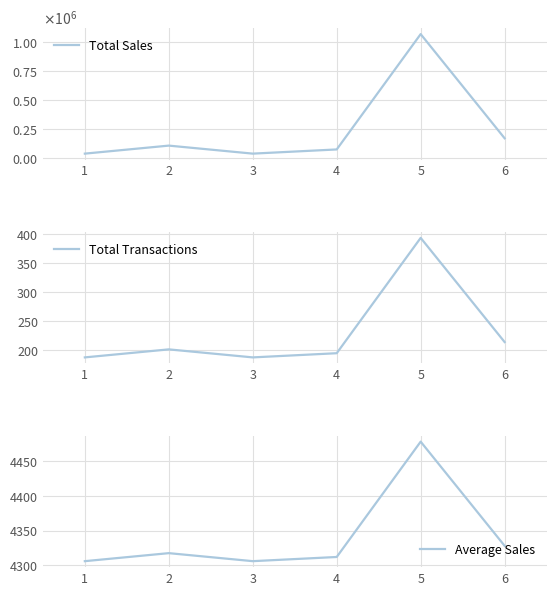

Rank the categories by Total Transactions value from lowest to highest.

1, 3, 4, 2, 6, 5